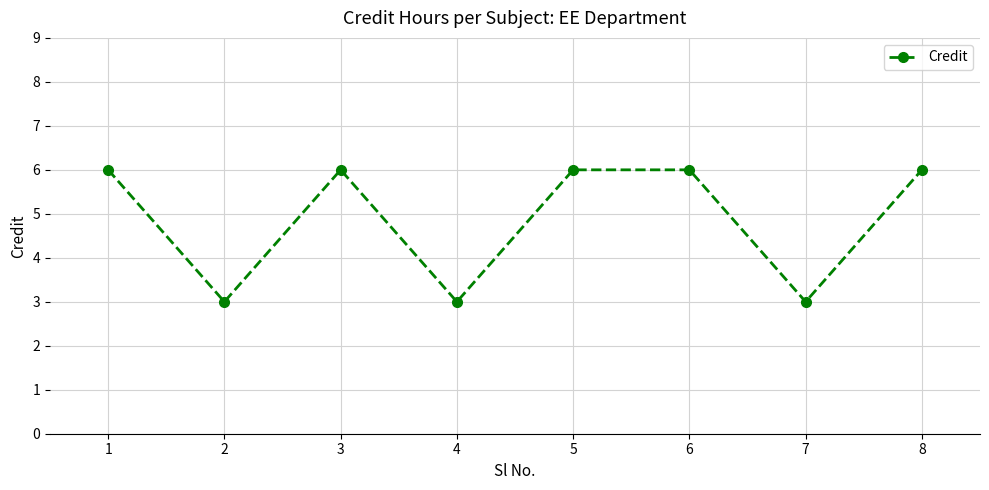

What is the minimum value shown in the chart?

3